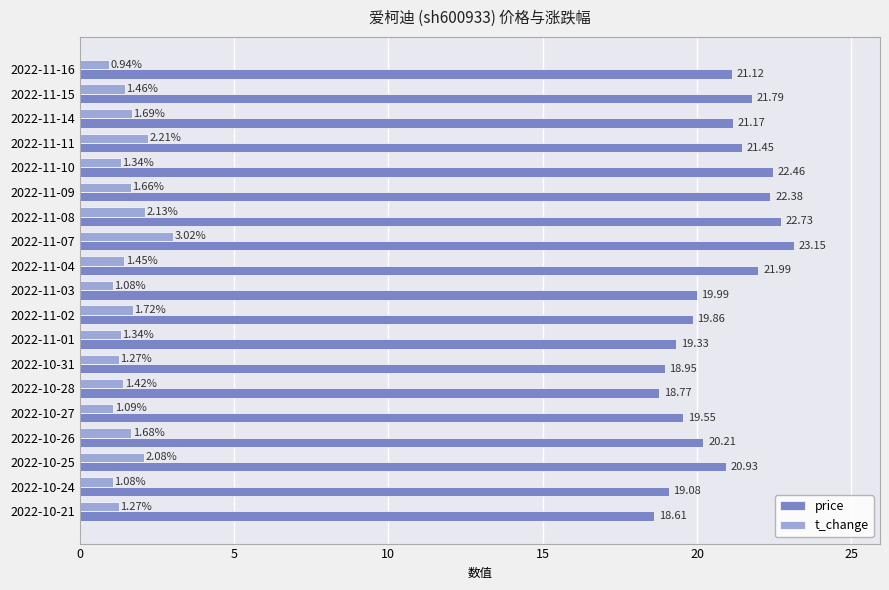

At how many categories does at least one series exceed 1?

19